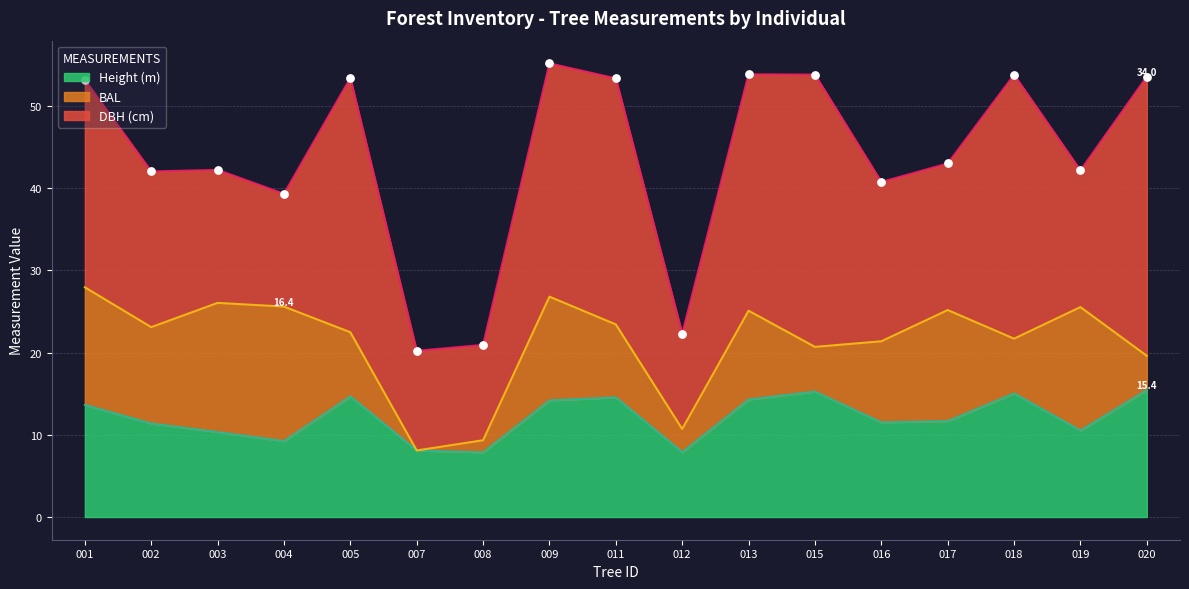

True or false: Height (m) has a value of 24.2 at 013.

False